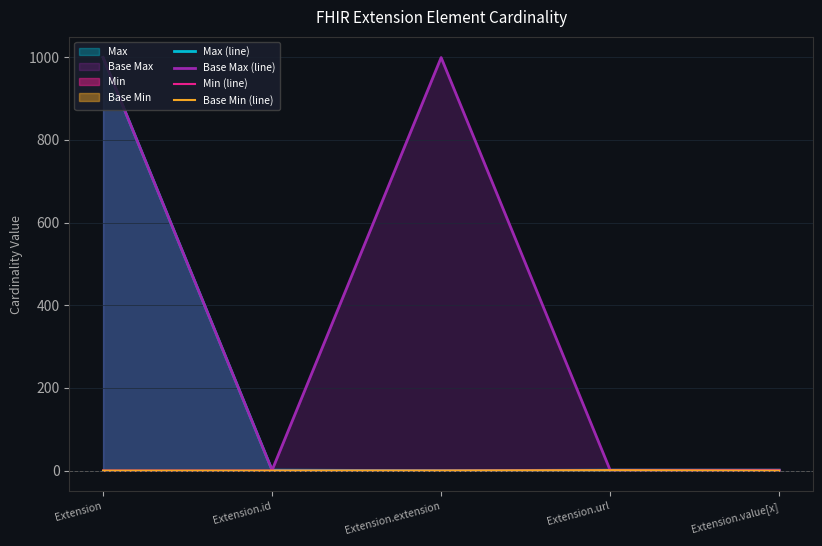

List the series in order of their peak value, highest first.

Max (line), Base Max (line), Min (line), Base Min (line)